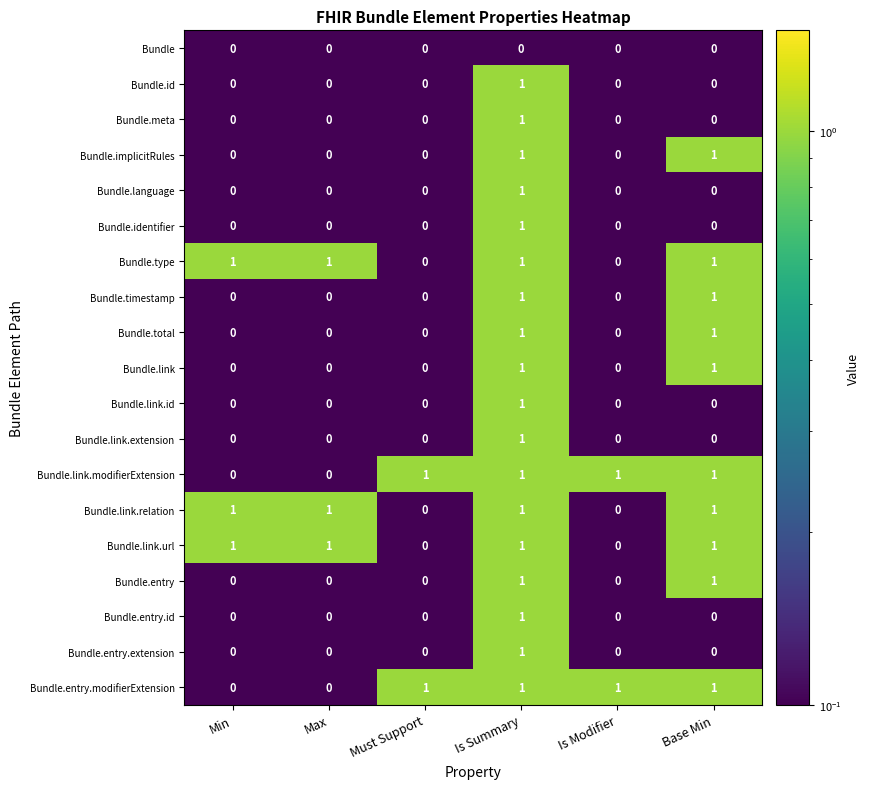

How many categories are shown in the chart?

6